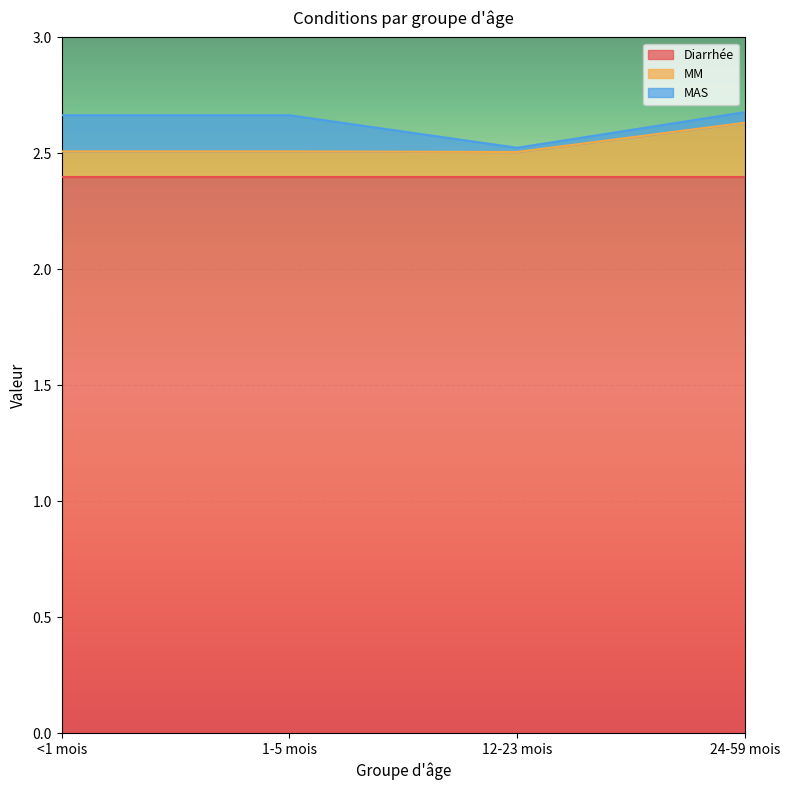

What is the difference between the highest and lowest values at 24-59 mois?

2.4